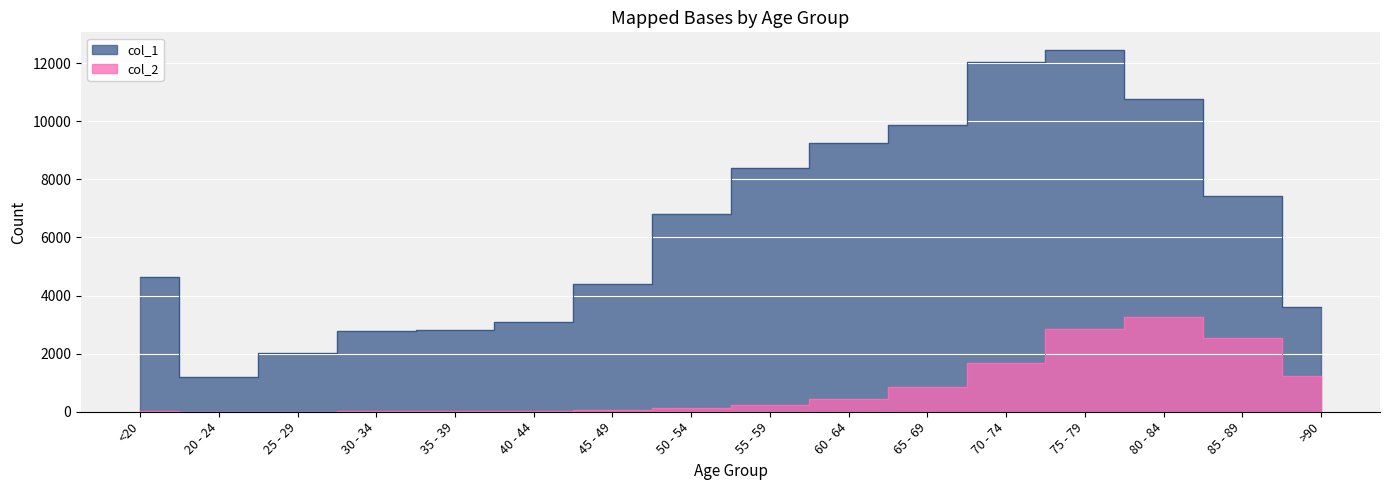

Which has a higher value, 30 - 34 or 25 - 29?

30 - 34